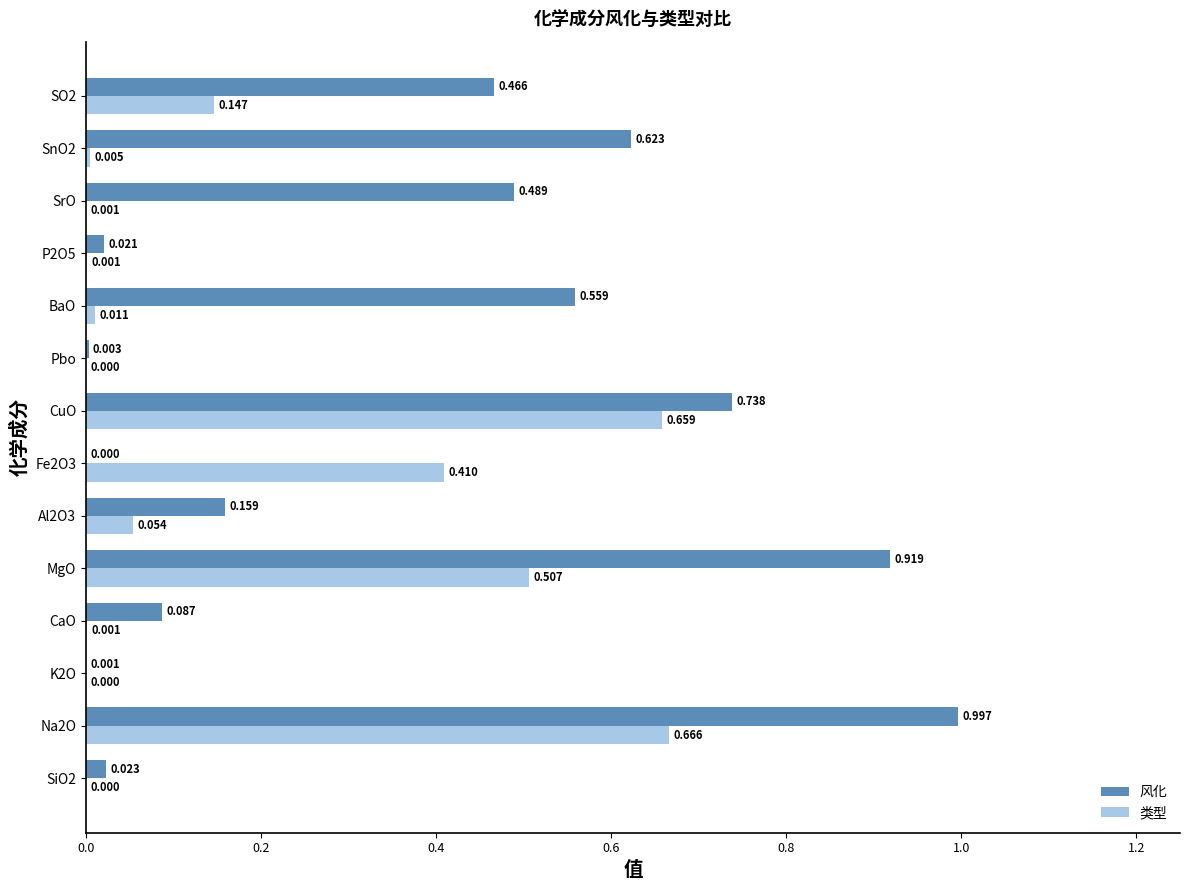

Which series has the largest total across all categories?

风化